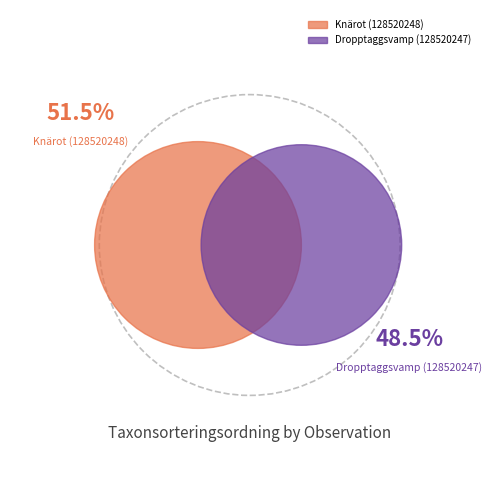

Rank the categories by value from lowest to highest.

Dropptaggsvamp (128520247), Knärot (128520248)